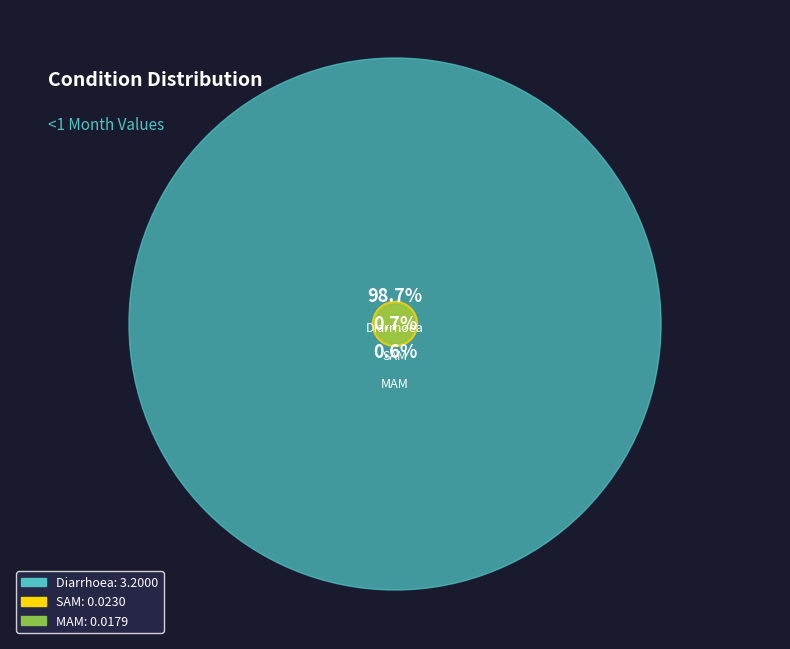

To the nearest percent, what is the average slice percentage?

33%